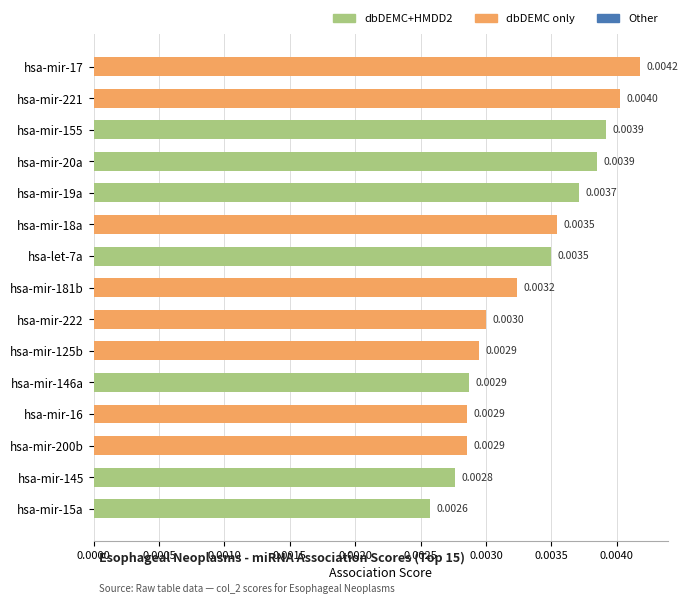

Between hsa-mir-15a and hsa-mir-19a, which is larger?

hsa-mir-19a